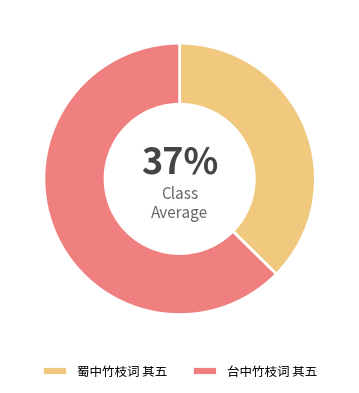

To the nearest percent, what portion does 台中竹枝词 其五 represent?

63%